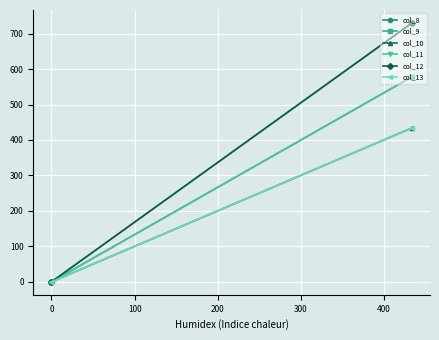

What are all the series names shown in the legend?

col_8, col_9, col_10, col_11, col_12, col_13